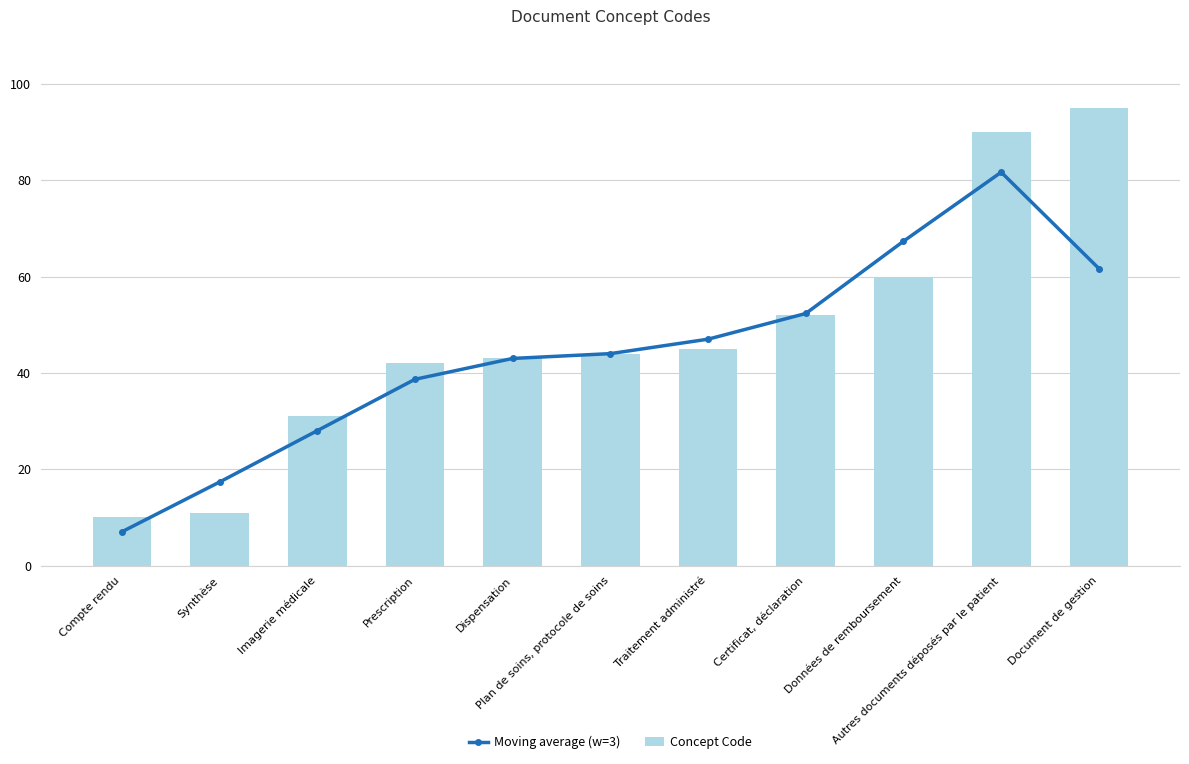

The value of Moving average (w=3) at Dispensation is 43.0. True or false?

True